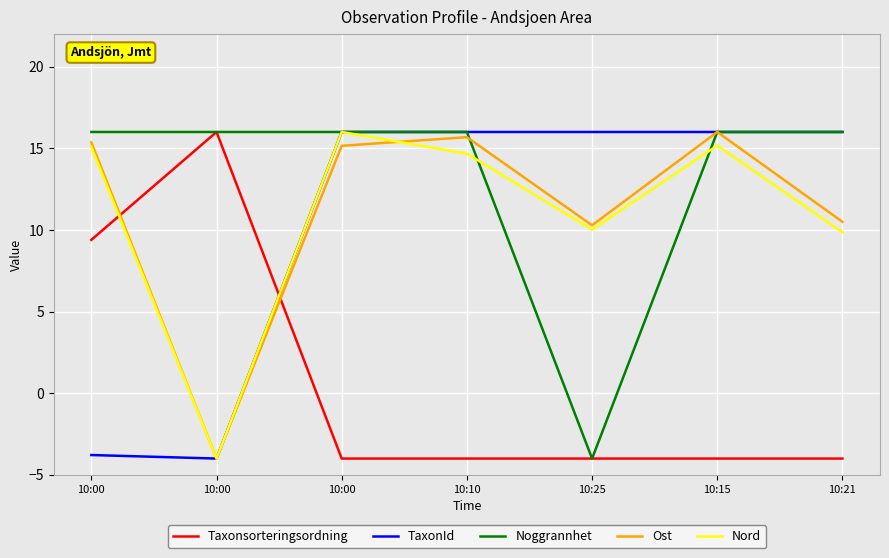

List the labels in order of Ost value, smallest first.

10:00, 10:25, 10:21, 10:00, 10:00, 10:10, 10:15